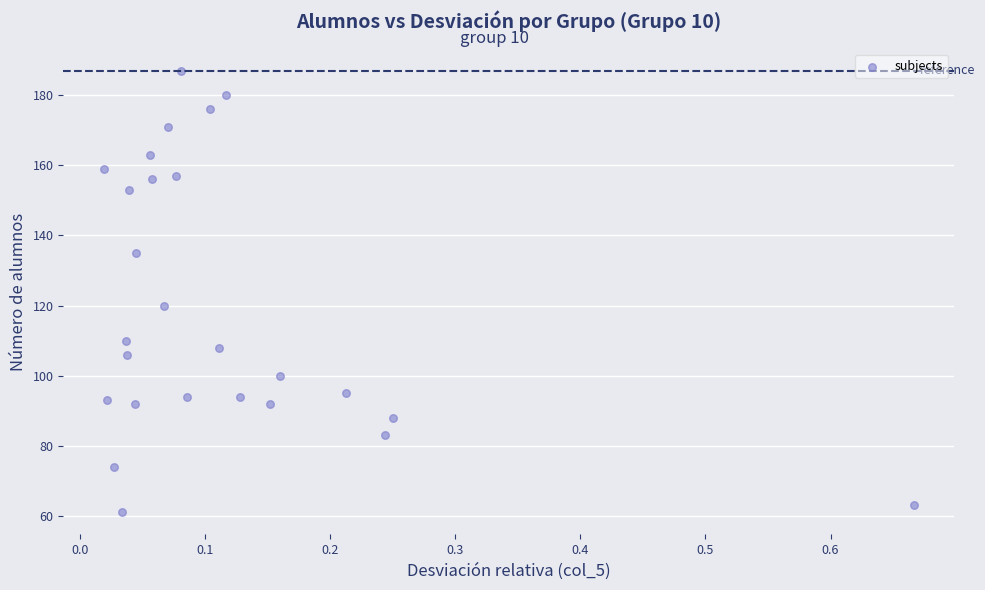

What is the range of Y values (max minus min)?

126